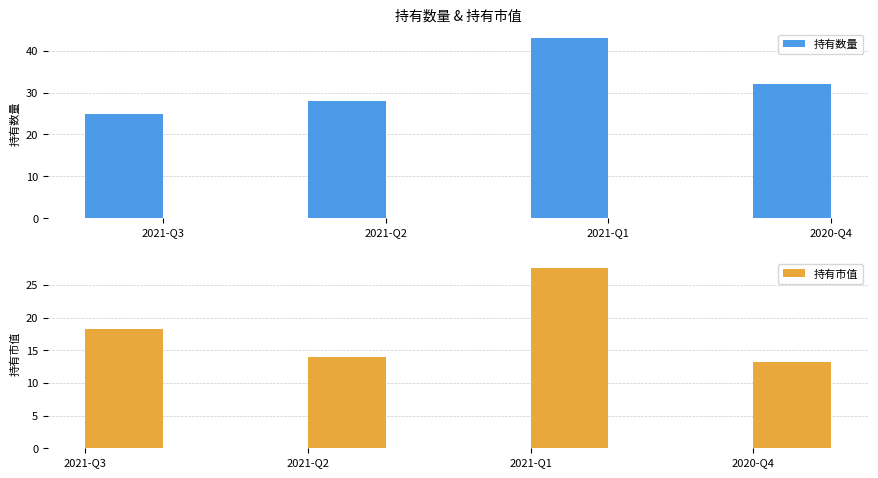

What is the label of the 3rd bar from the left?

2021-Q1